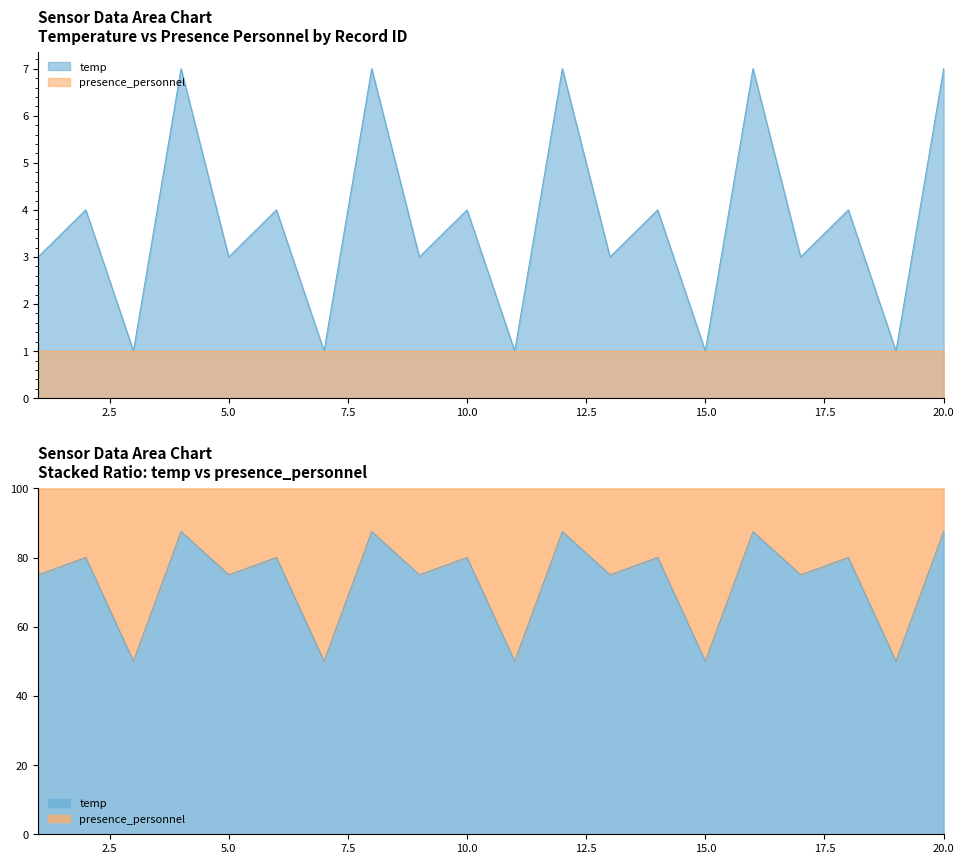

Reading left to right, what are all the values shown in this chart?

3	4	1	7	3	4	1	7	3	4	1	7	3	4	1	7	3	4	1	7